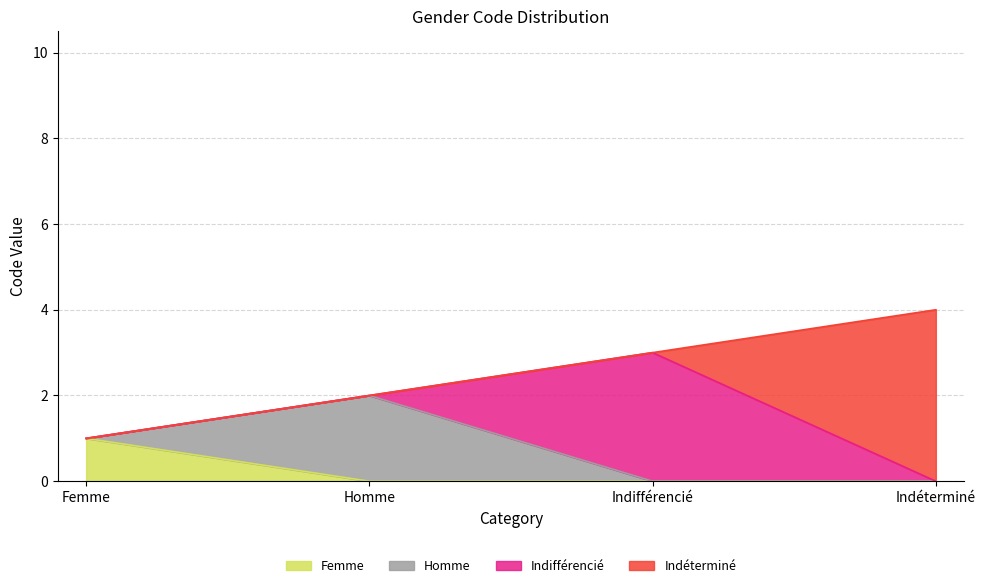

What is the label of the 2nd point from the left?

Homme